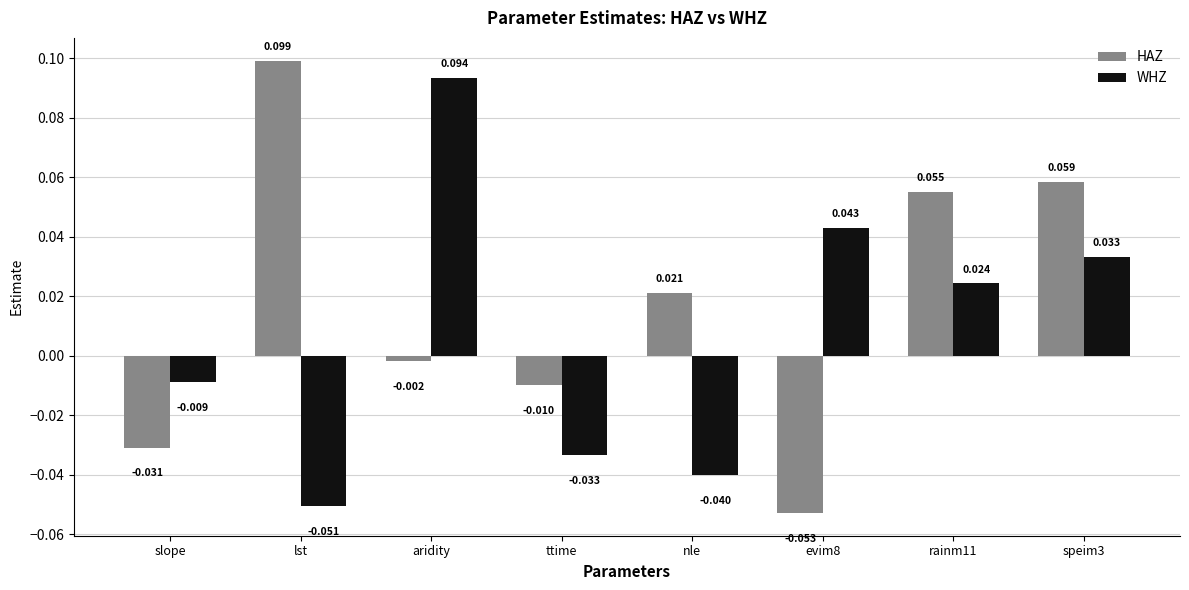

What is the label of the 2nd bar from the right?

rainm11